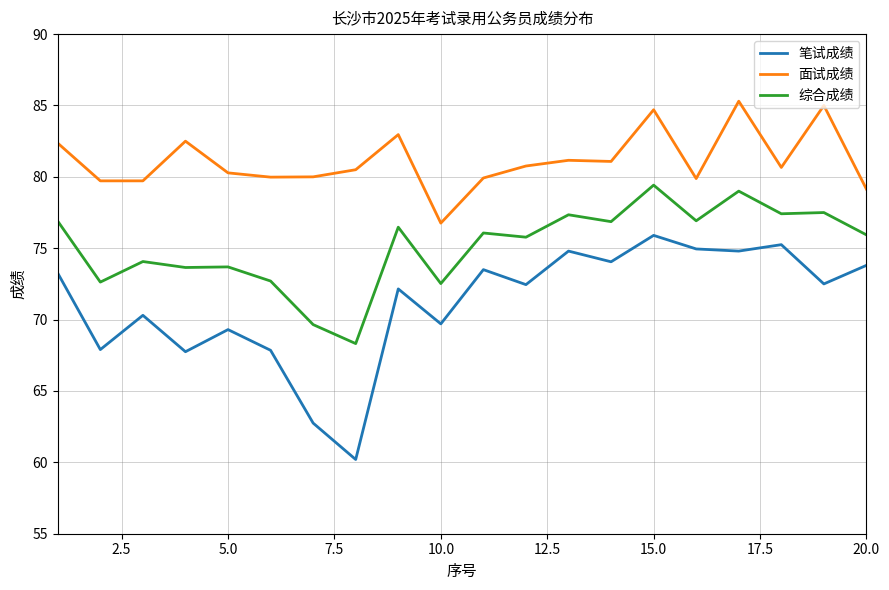

What is the average value of the 面试成绩 series?

81.1